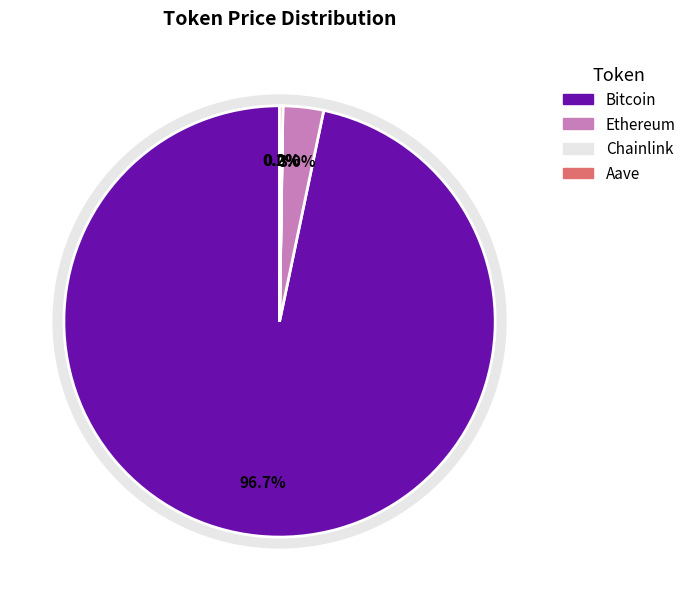

True or false: Chainlink accounts for 1% of the total.

False